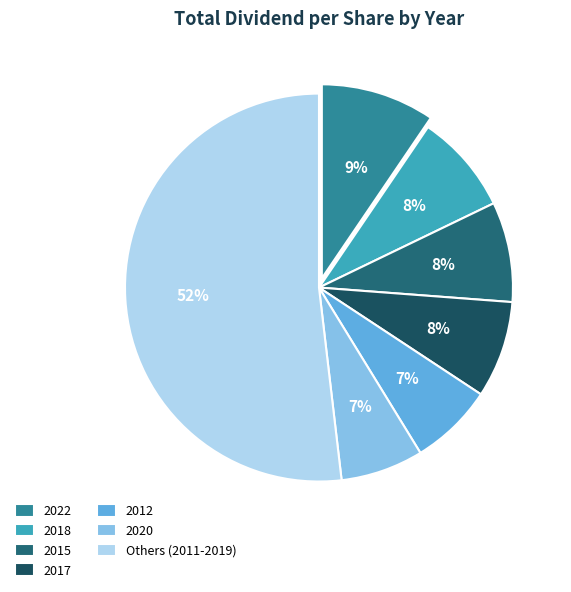

What percentage do 2017 and 2020 together represent?

15.0%